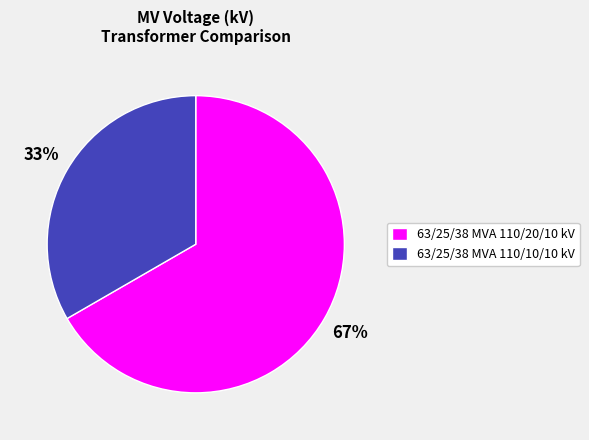

True or false: 63/25/38 MVA 110/20/10 kV accounts for 61% of the total.

False